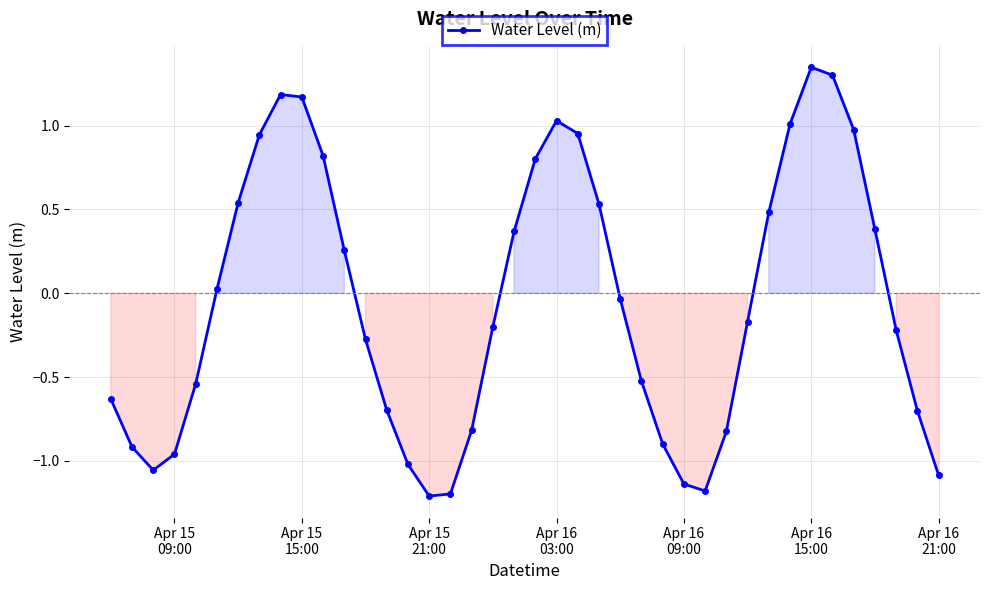

What is the sum of all values?

-2.2